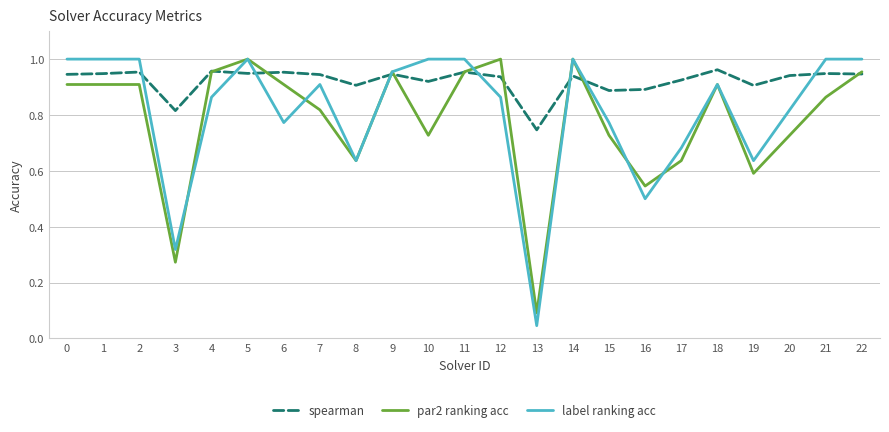

At which label is spearman closest to 0?

13